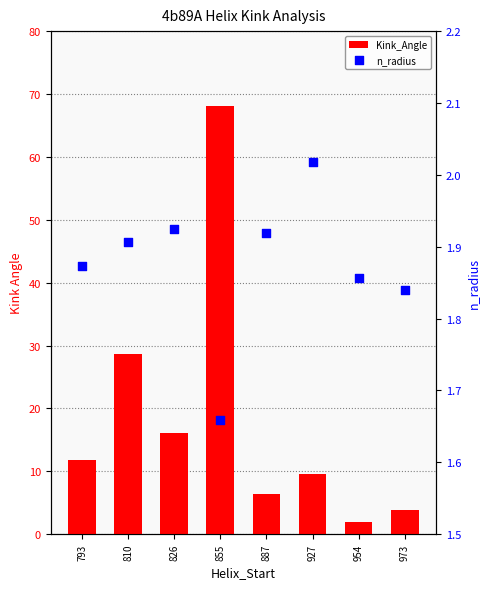

What is the total value across all series at 973?

5.6